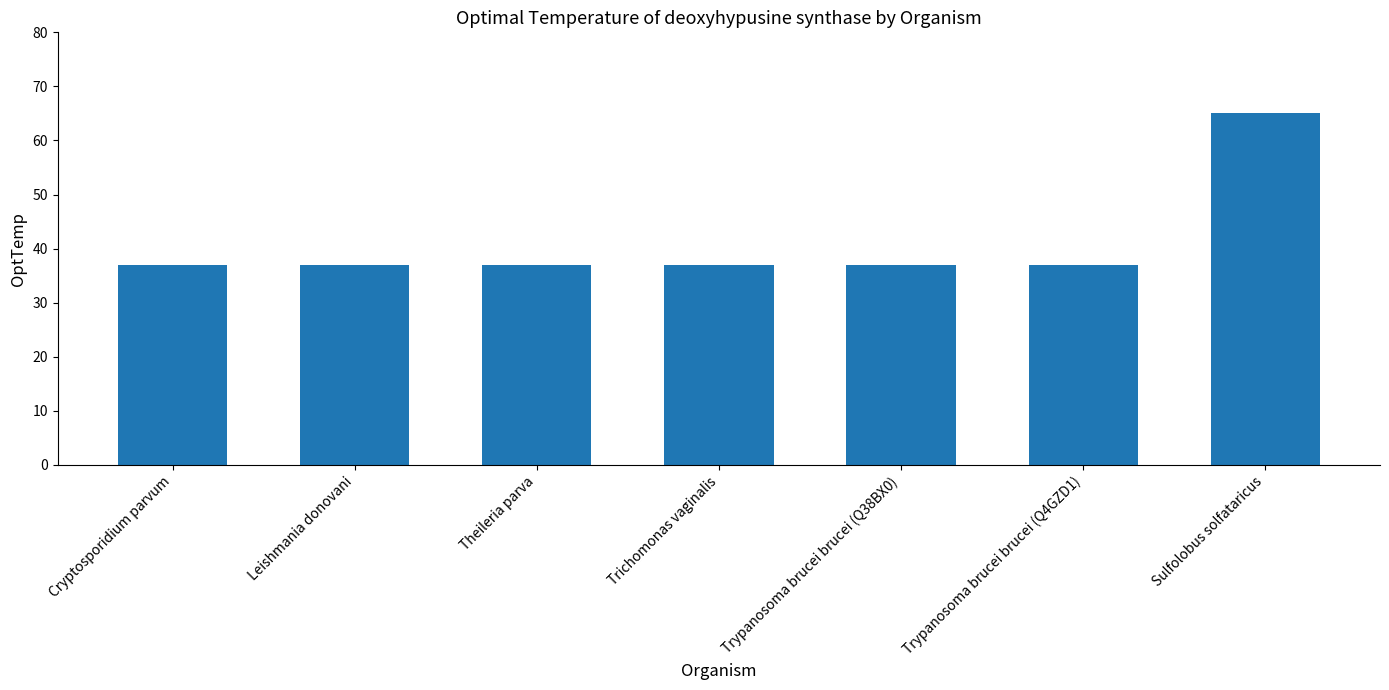

What is the average value?

41